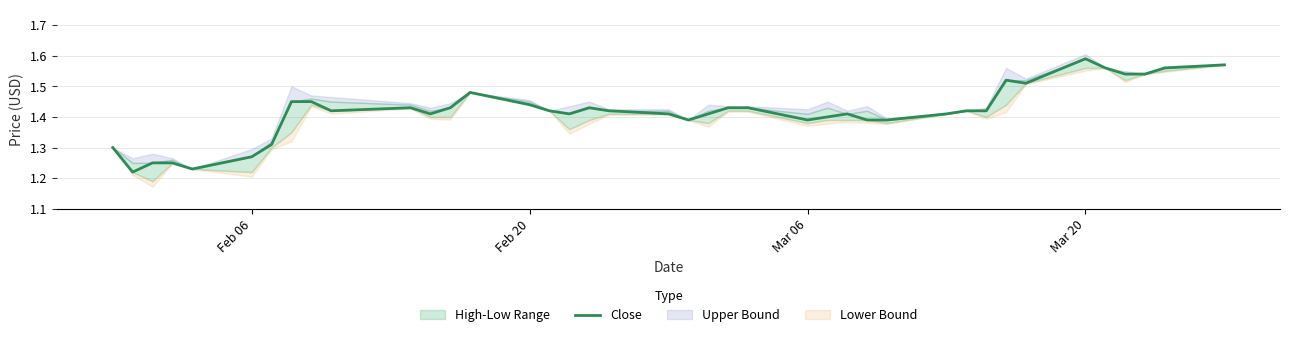

What is the sum of all values?

56.7